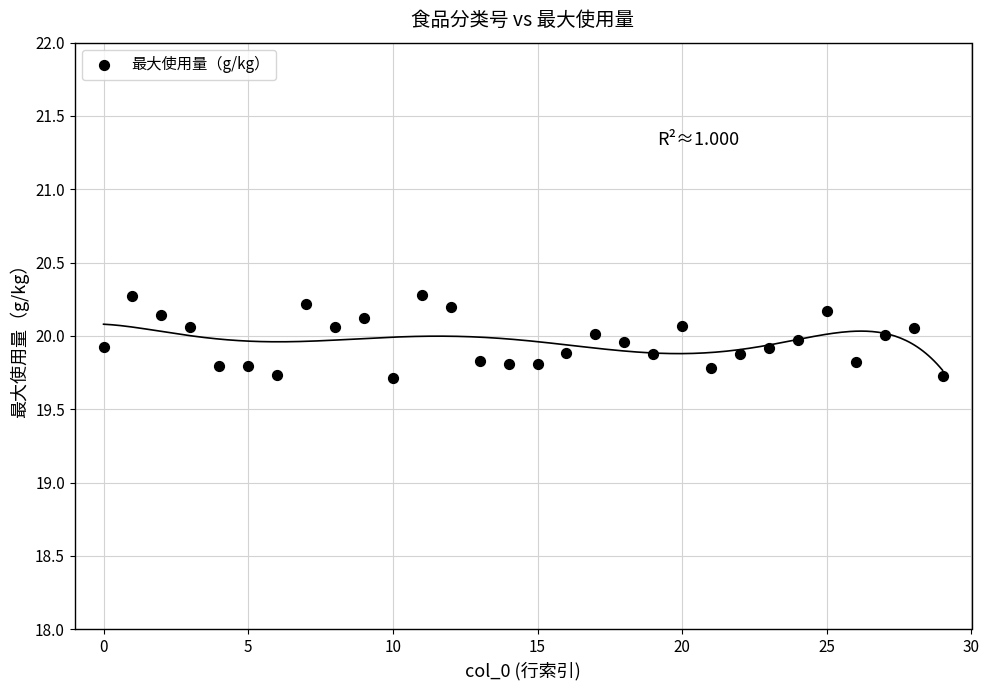

What is the range of Y values (max minus min)?

0.6